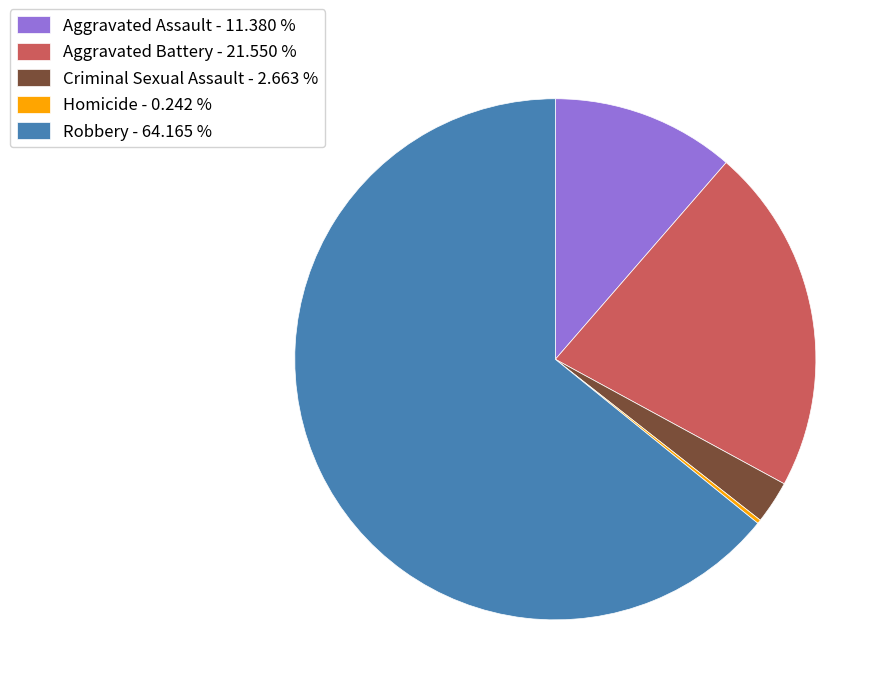

Is there a majority slice in this chart?

Yes